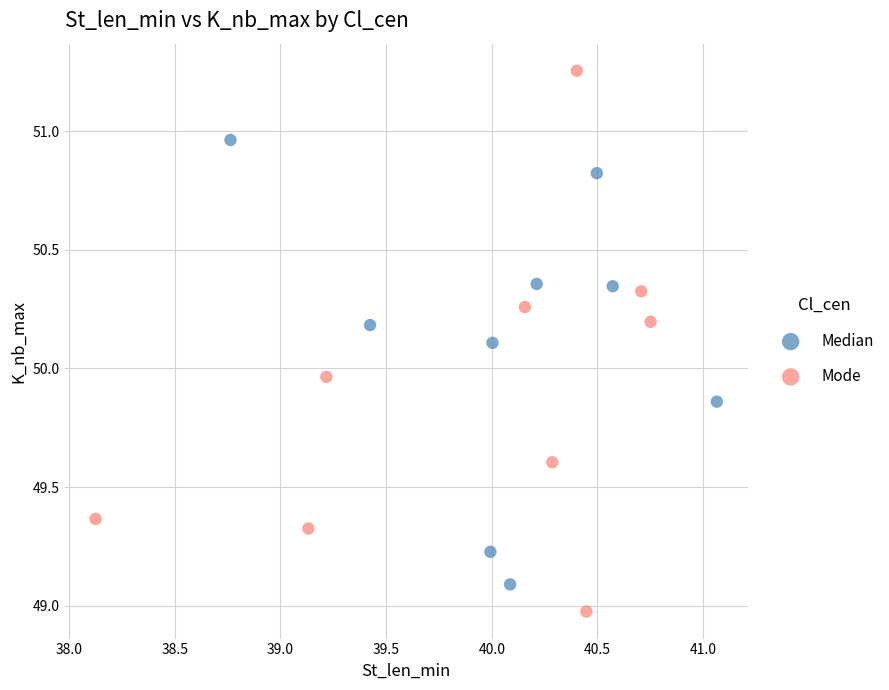

Which series contains the highest Y value?

Mode